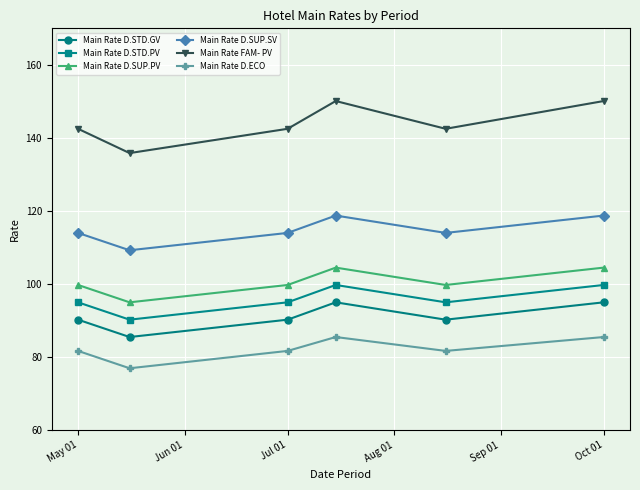

What is the maximum value for Main Rate D.STD.PV?

99.8